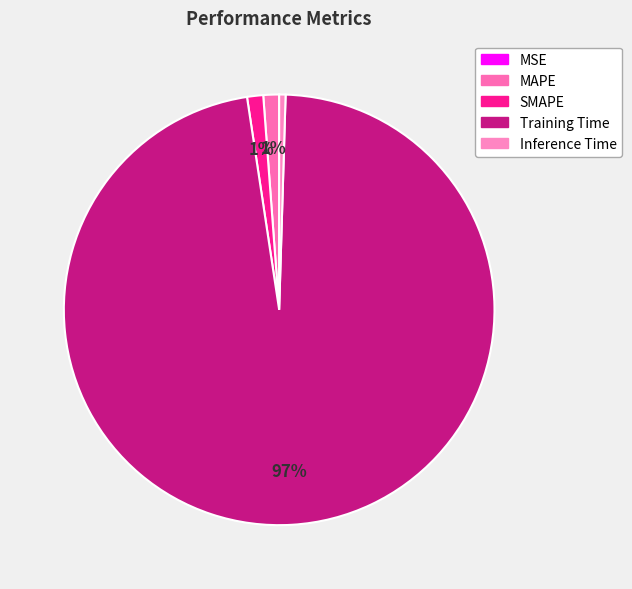

To the nearest percent, what is the difference between the largest and smallest slice percentages?

97%